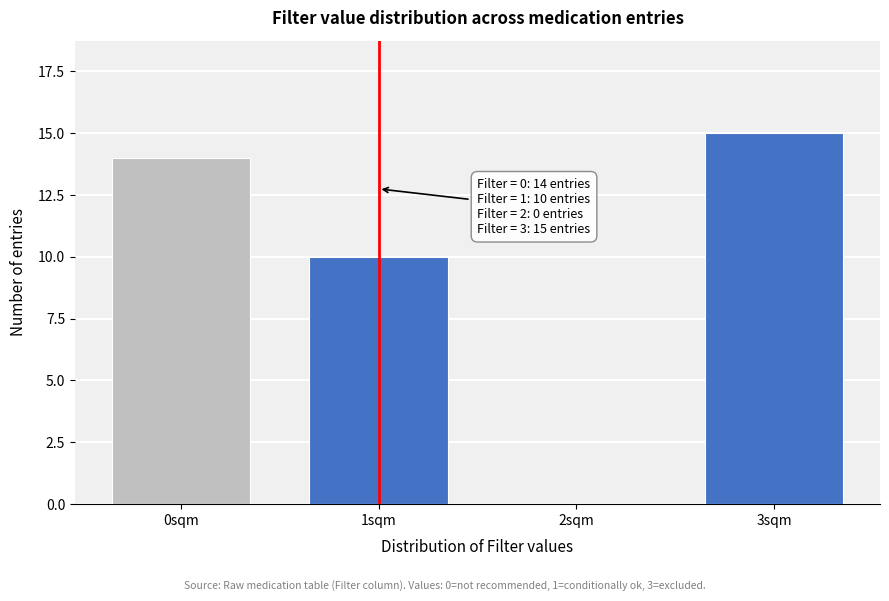

Reading left to right, list all the values displayed in this chart.

0sqm=14	1sqm=10	2sqm=0	3sqm=15